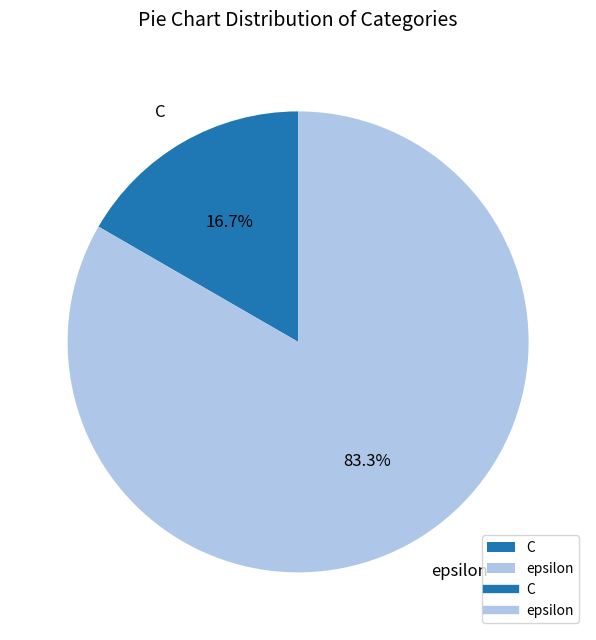

Rank the categories by value from lowest to highest.

C, epsilon